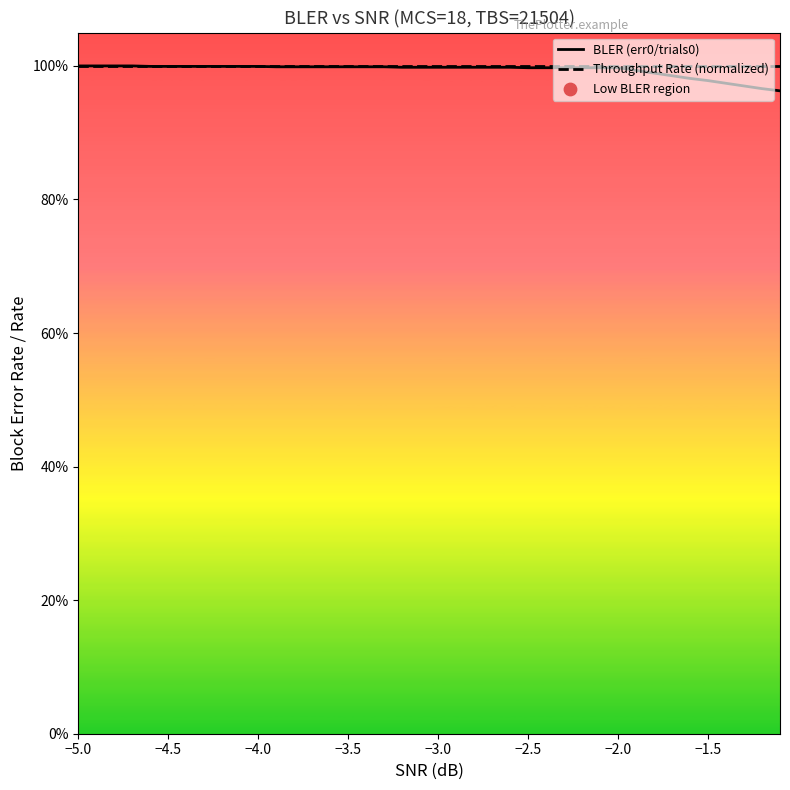

Which series has the largest total across all categories?

Throughput Rate (normalized)